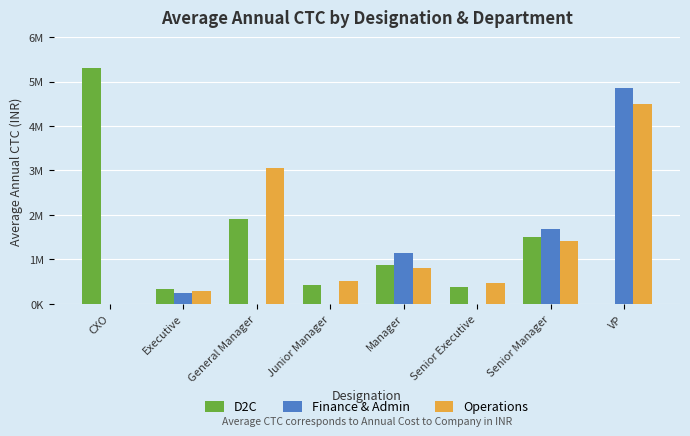

Which has a higher value, Executive or General Manager?

General Manager